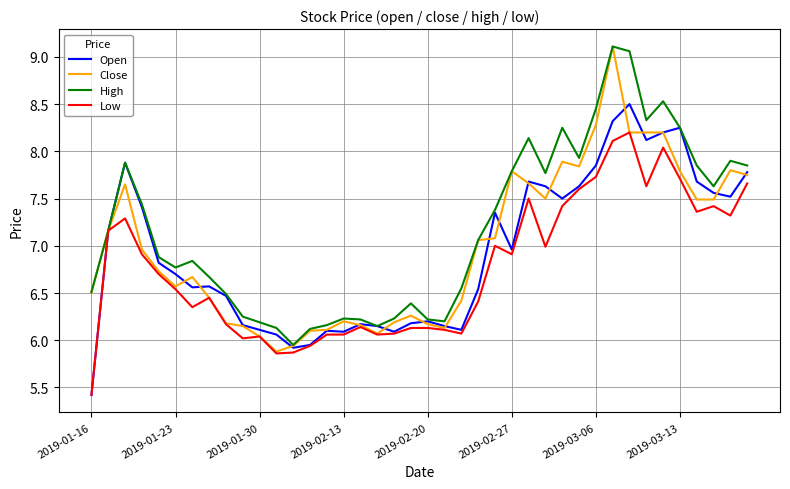

What is the maximum value shown in the chart?

9.1